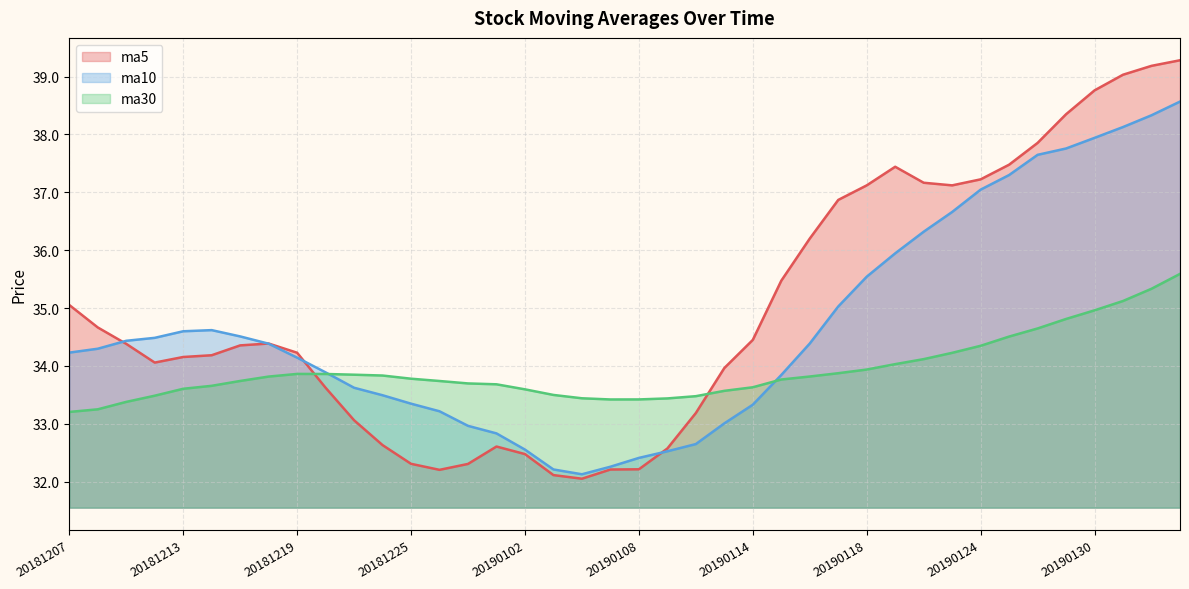

At which category is the sum across all series the highest?

20190211